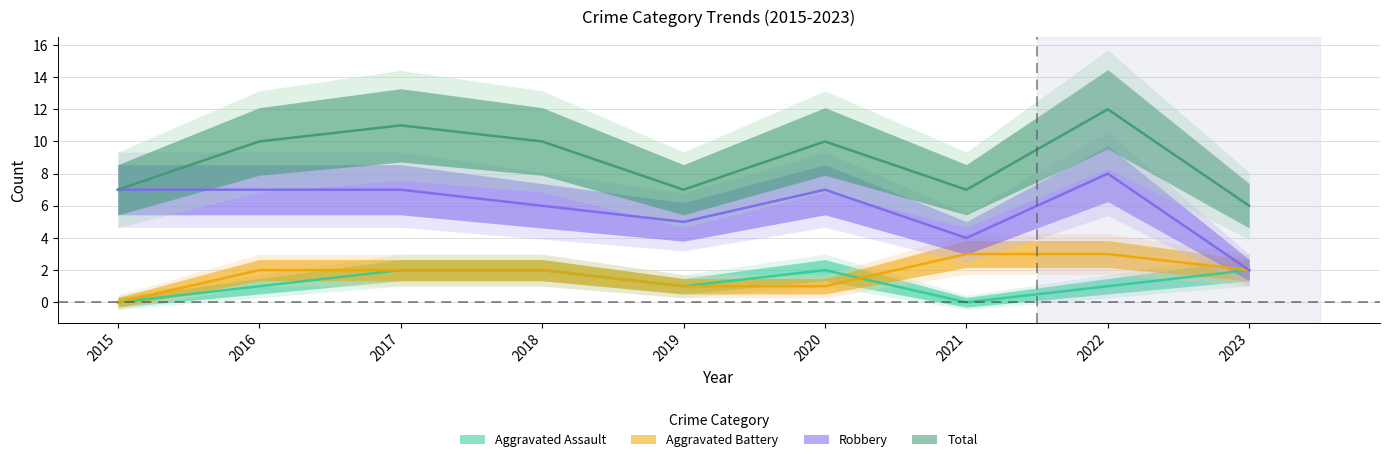

Reading left to right, extract all data points from this chart.

Aggravated Assault: 0	1	2	2	1	2	0	1	2
Aggravated Battery: 0	2	2	2	1	1	3	3	2
Robbery: 7	7	7	6	5	7	4	8	2
Total: 7	10	11	10	7	10	7	12	6